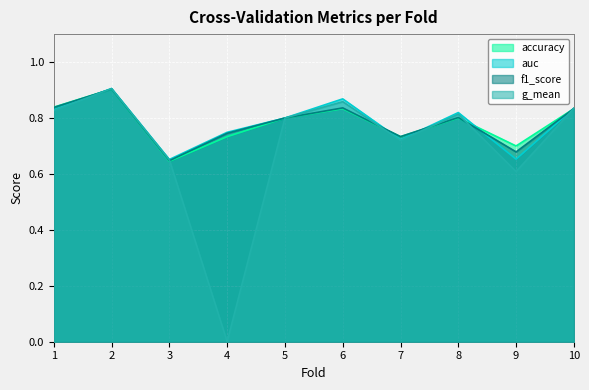

What is the highest value of the g_mean series?

0.9